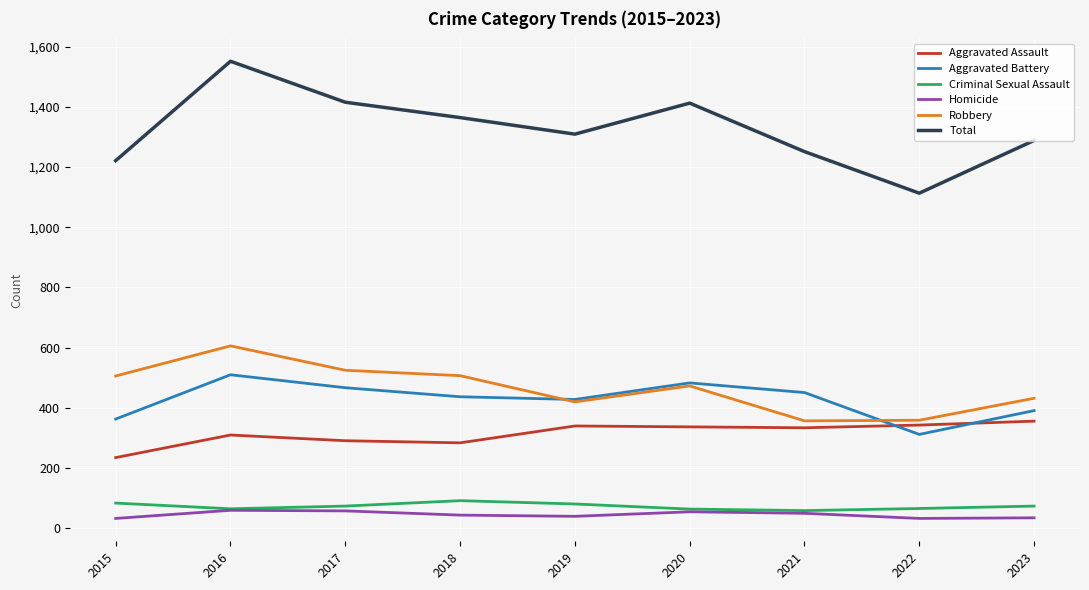

Is it true that Aggravated Assault equals 474 at 2017?

False